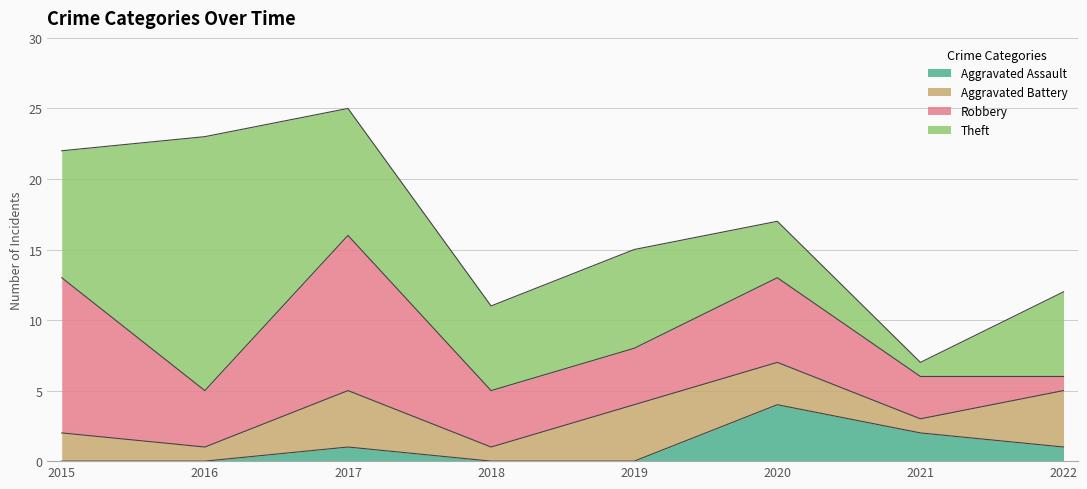

True or false: Aggravated Battery and Theft intersect in this chart.

False